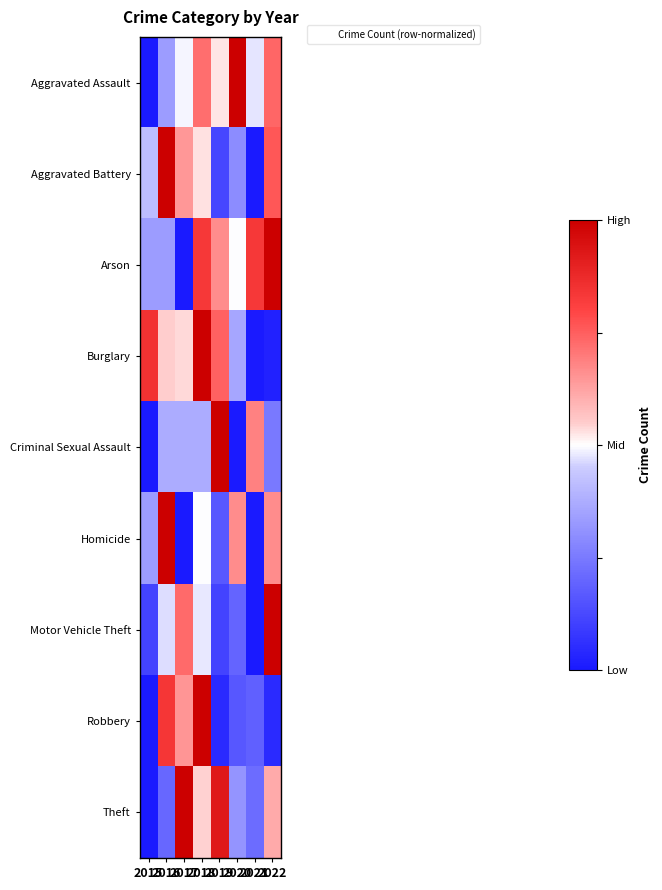

At how many categories does at least one series exceed 0?

8